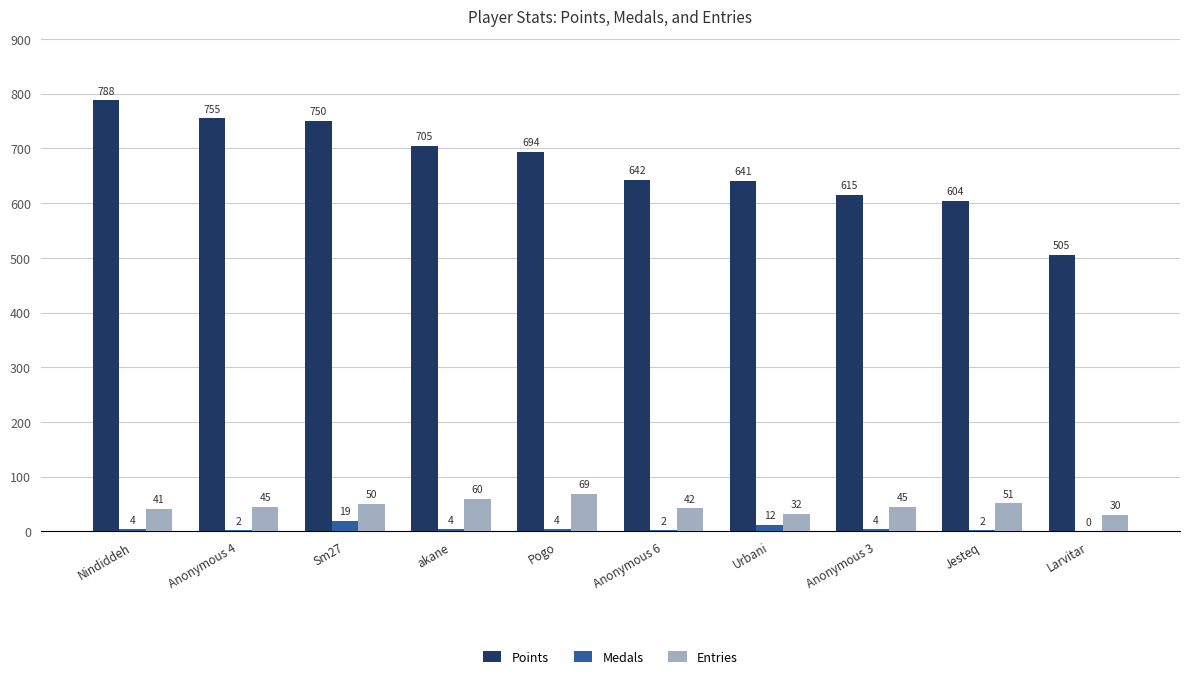

At which category is the sum across all series the highest?

Nindiddeh